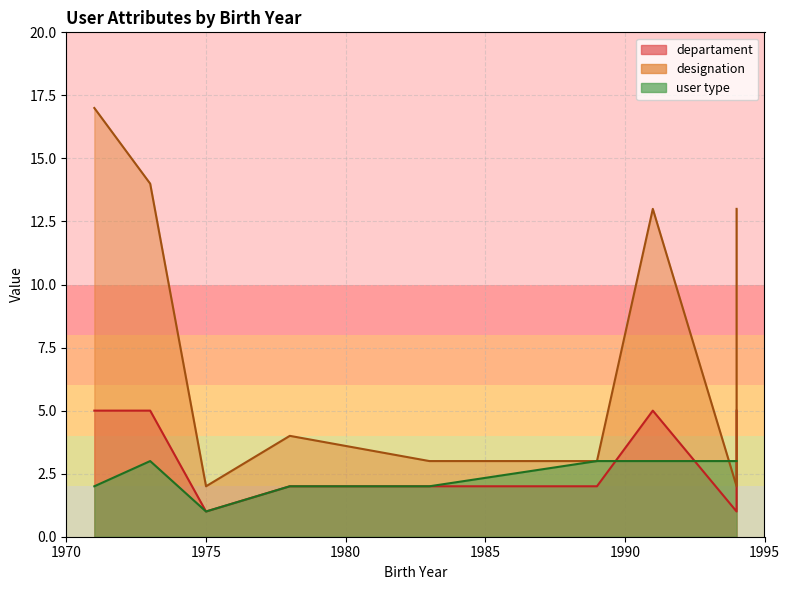

What is the difference between the maximum and minimum values in the departament series?

4